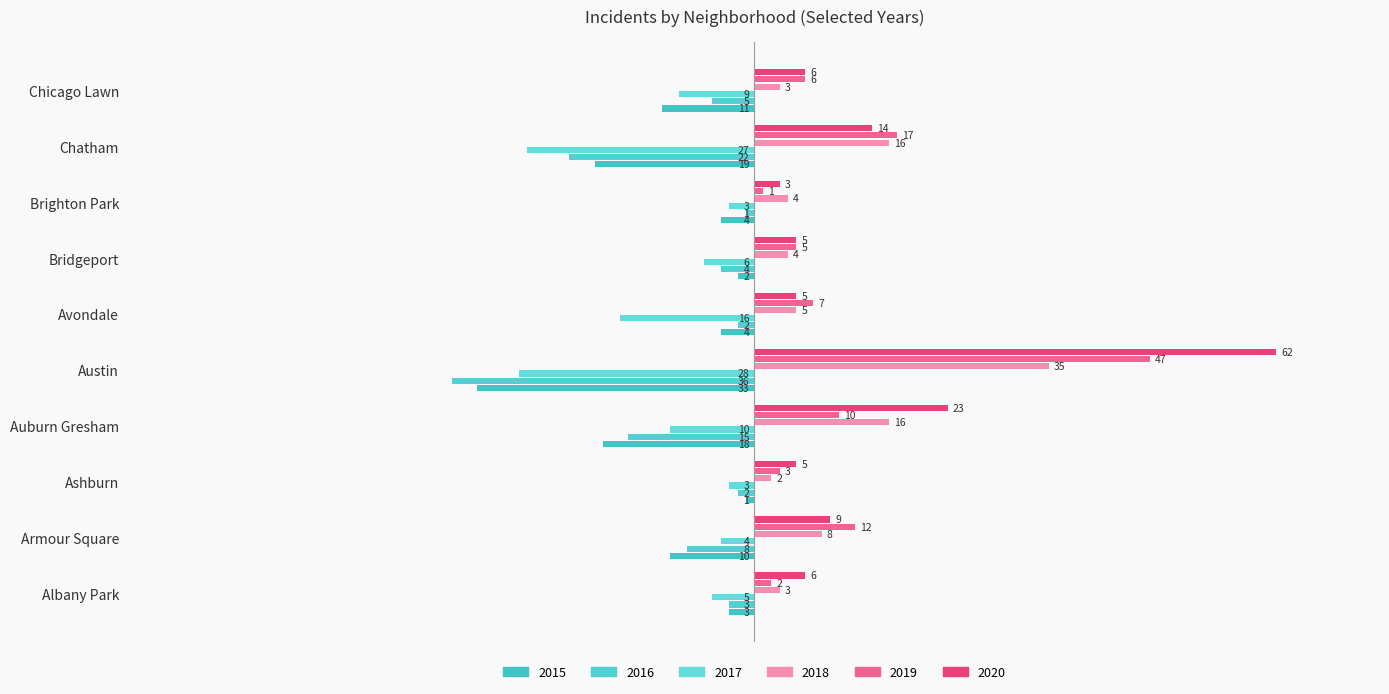

Which series has the largest total across all categories?

2020